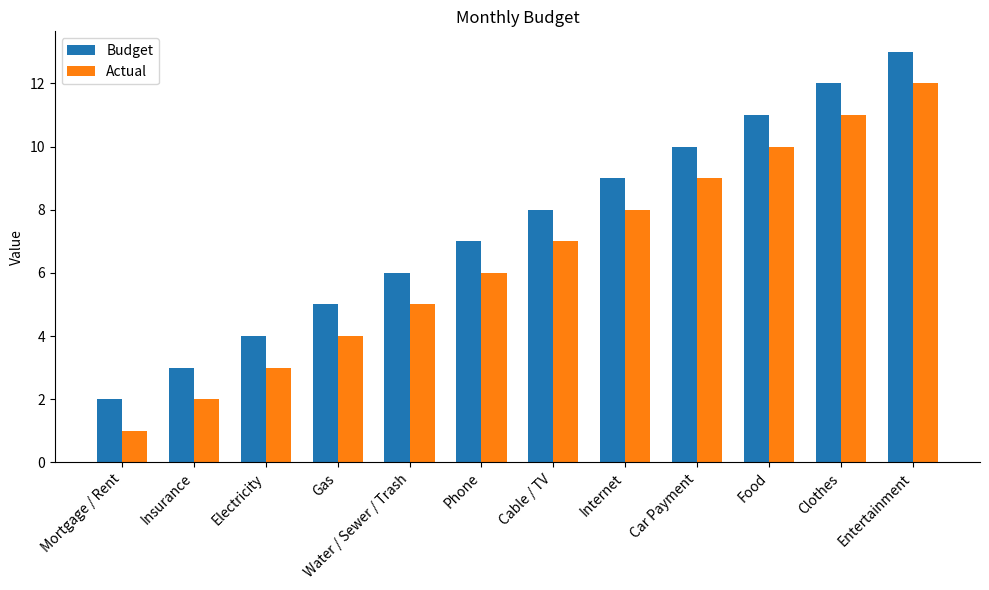

Reading left to right, transcribe all the data shown in this chart.

Budget: Mortgage / Rent=2	Insurance=3	Electricity=4	Gas=5	Water / Sewer / Trash=6	Phone=7	Cable / TV=8	Internet=9	Car Payment=10	Food=11	Clothes=12	Entertainment=13
Actual: Mortgage / Rent=1	Insurance=2	Electricity=3	Gas=4	Water / Sewer / Trash=5	Phone=6	Cable / TV=7	Internet=8	Car Payment=9	Food=10	Clothes=11	Entertainment=12